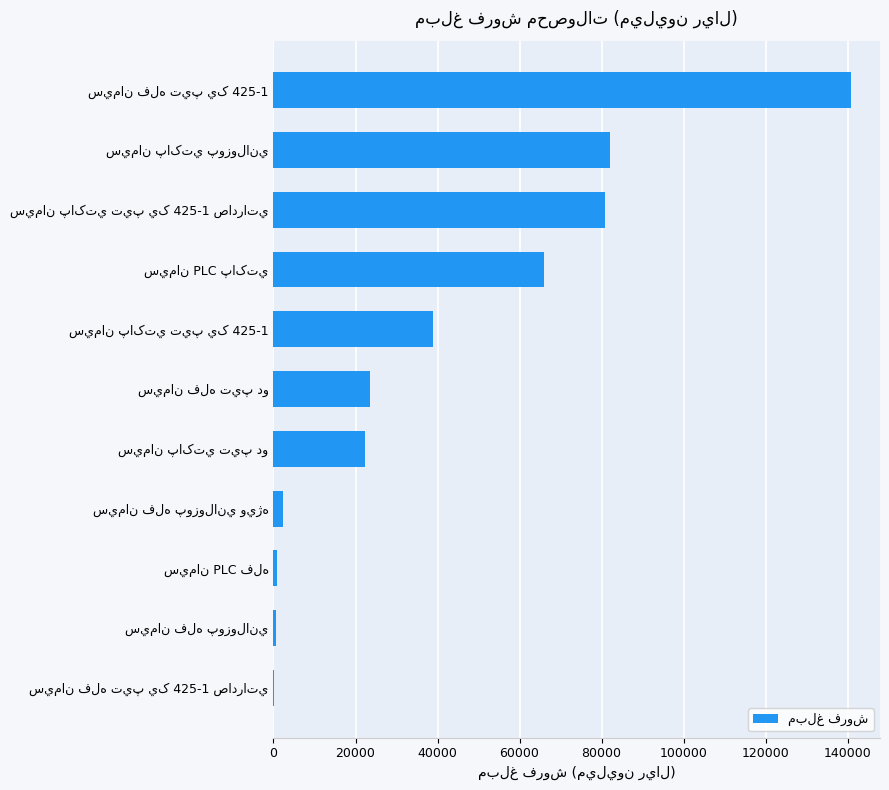

What is the sum of all values?

458466